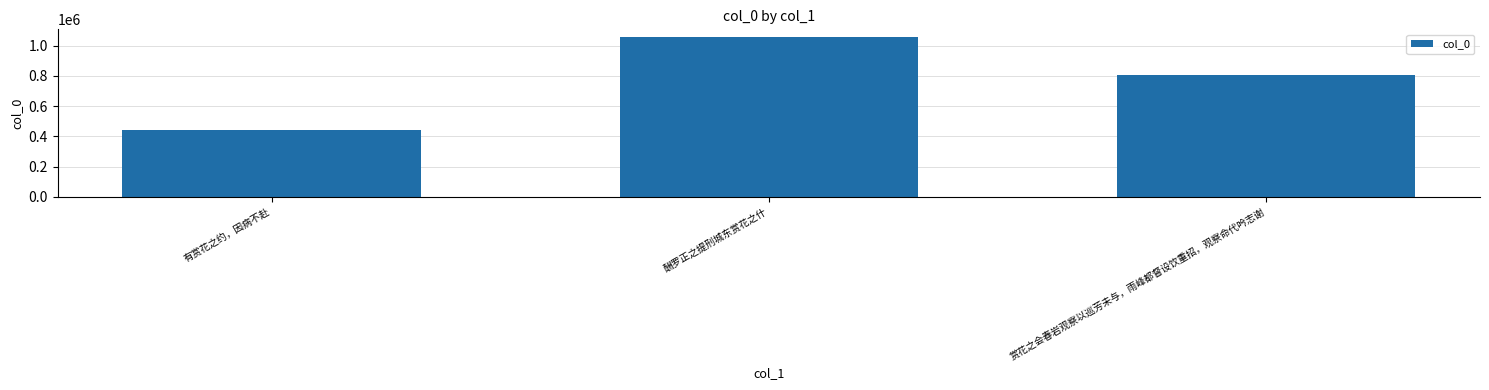

Reading left to right, list all the values displayed in this chart.

440079	1054700	803496